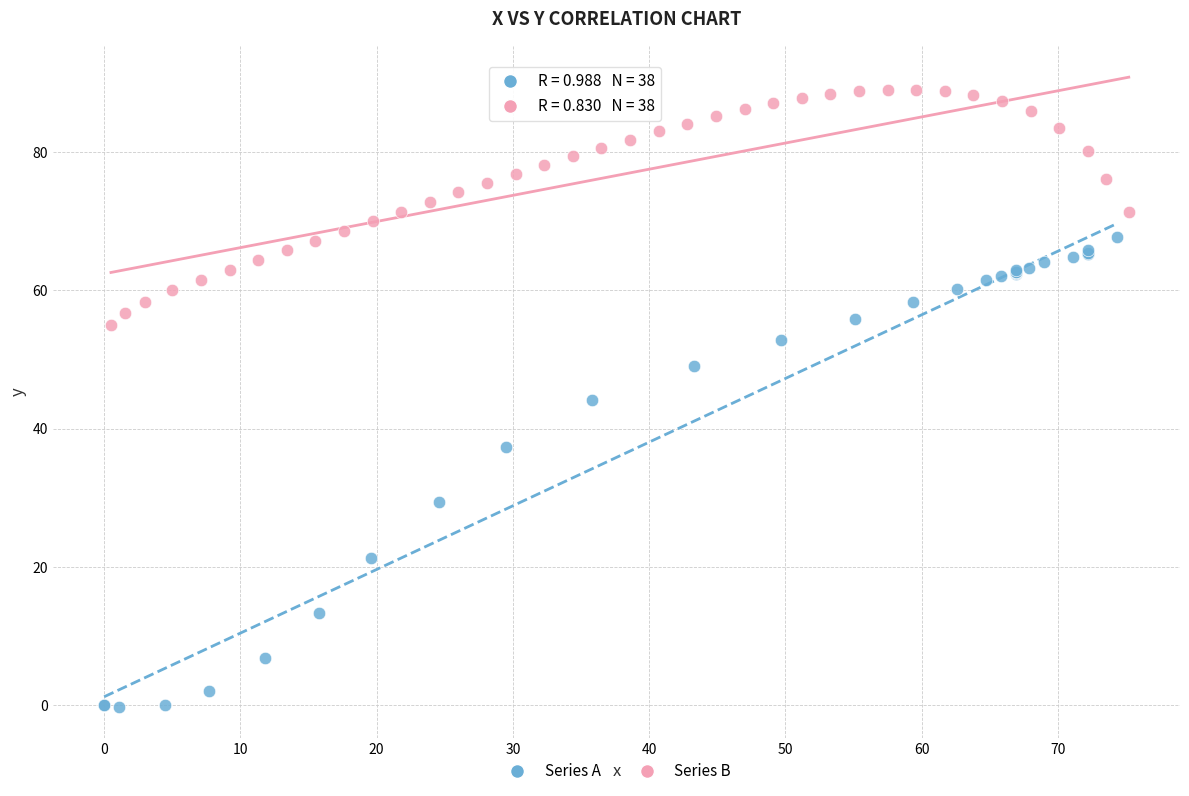

Which series reaches the minimum Y coordinate?

Series A